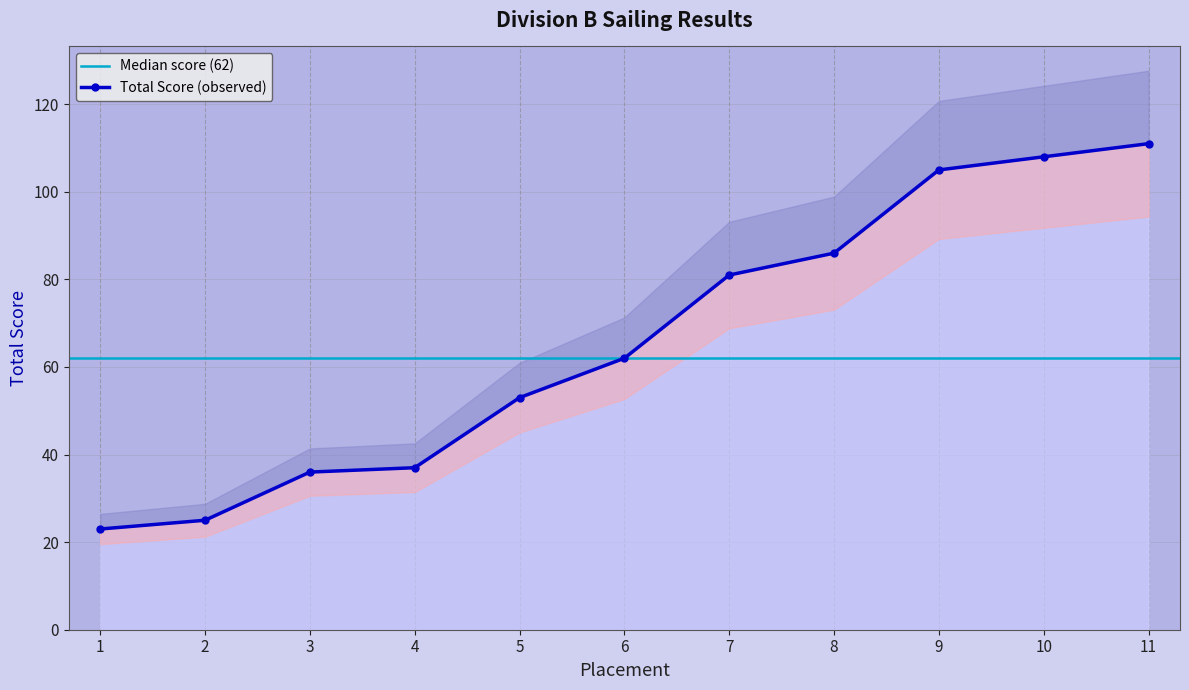

Reading left to right, list all the values displayed in this chart.

1=23	2=25	3=36	4=37	5=53	6=62	7=81	8=86	9=105	10=108	11=111